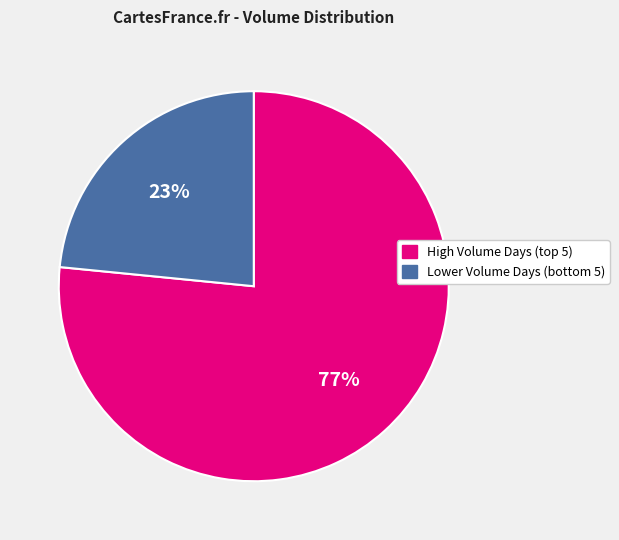

To the nearest percent, what is the average slice percentage?

50%